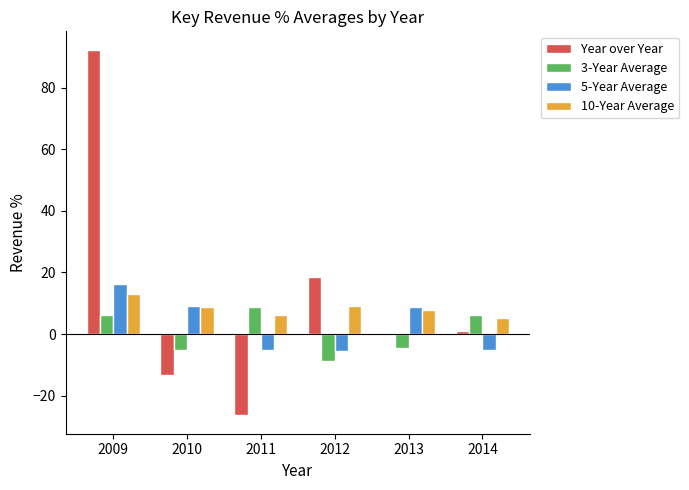

Does the chart contain stacked bars?

No